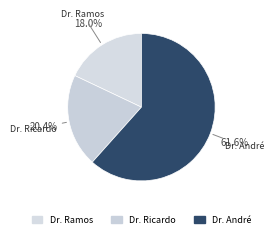

The Dr. Ramos slice represents 18% of the pie. True or false?

True